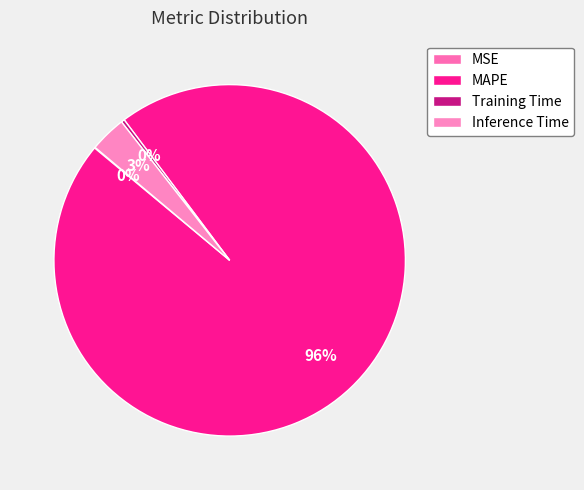

To the nearest percent, what is the average slice percentage?

25%